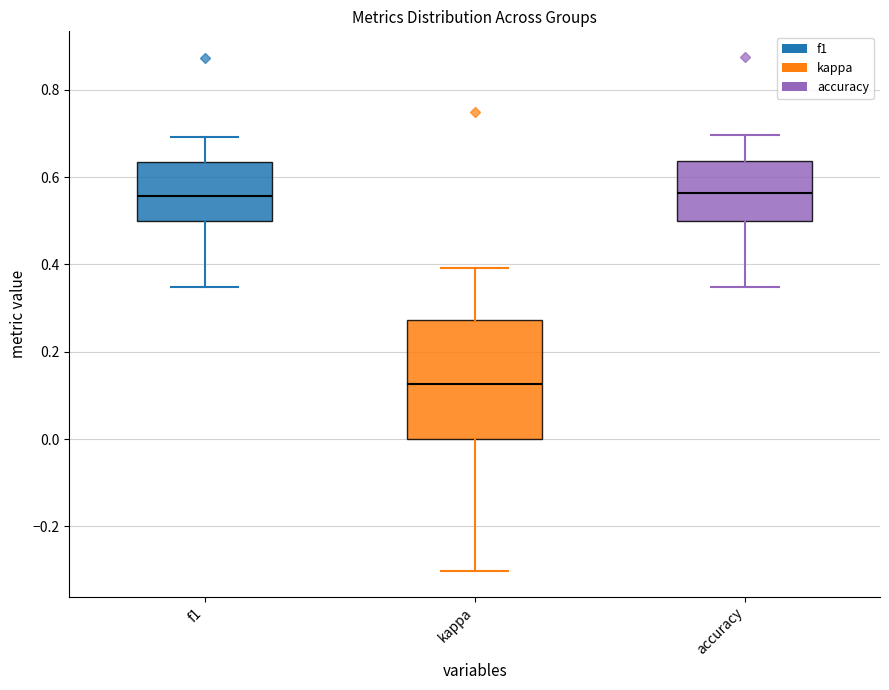

Where is the upper edge of the box for kappa on the y-axis? The values are not printed on the chart, so give them approximately, as read against the axis.

0.28